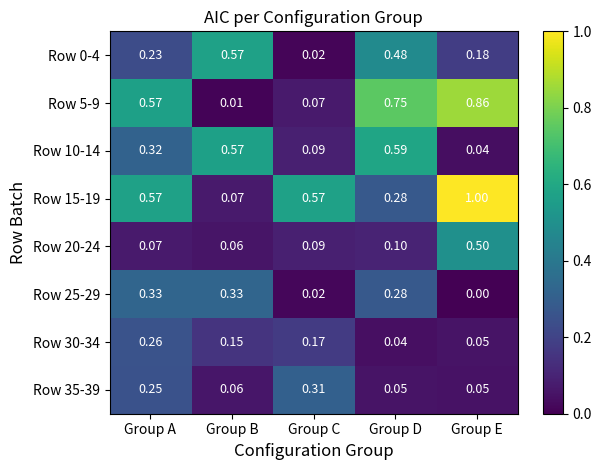

At which category does the chart reach its peak across all series?

Group E